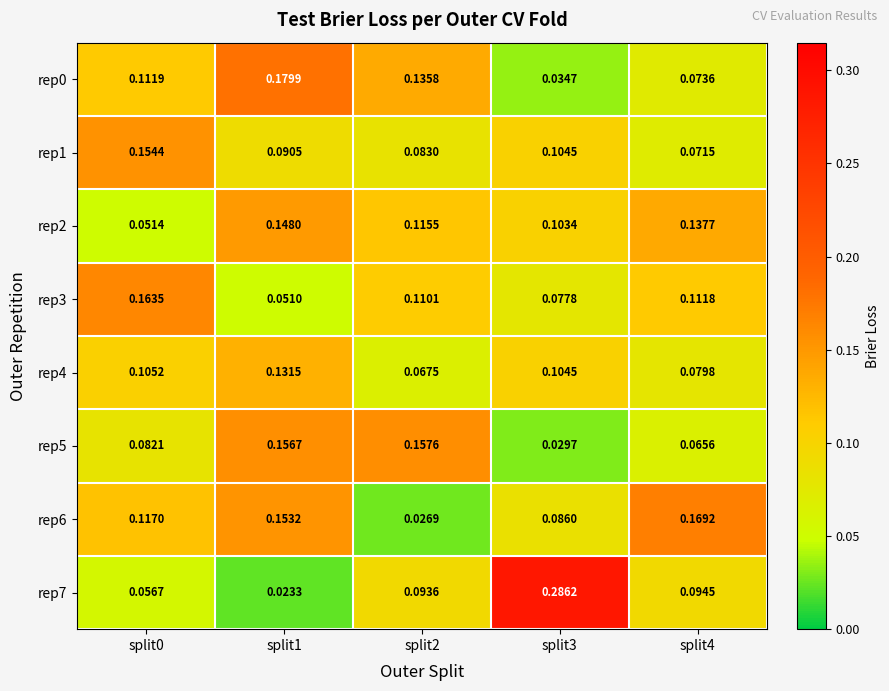

Is the value of rep0 at split1 greater than the value of rep7 at split3?

No